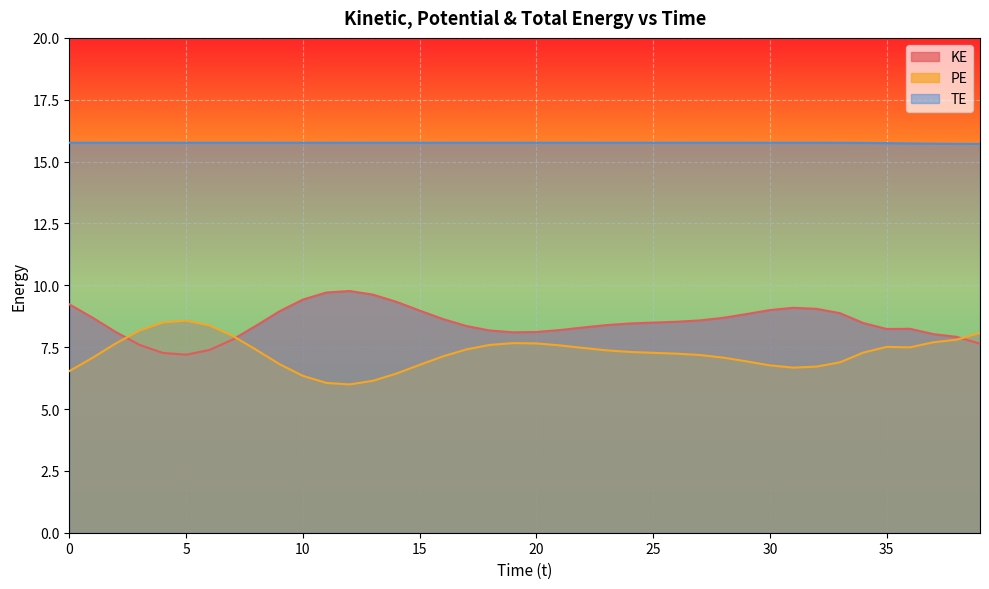

List the labels in order of KE value, smallest first.

5.0, 4.0, 6.0, 3.0, 39.0, 7.0, 38.0, 37.0, 19.0, 2.0, 20.0, 18.0, 21.0, 35.0, 36.0, 22.0, 17.0, 8.0, 23.0, 24.0, 34.0, 25.0, 26.0, 27.0, 16.0, 28.0, 1.0, 29.0, 33.0, 9.0, 15.0, 30.0, 32.0, 31.0, 0.0, 14.0, 10.0, 13.0, 11.0, 12.0